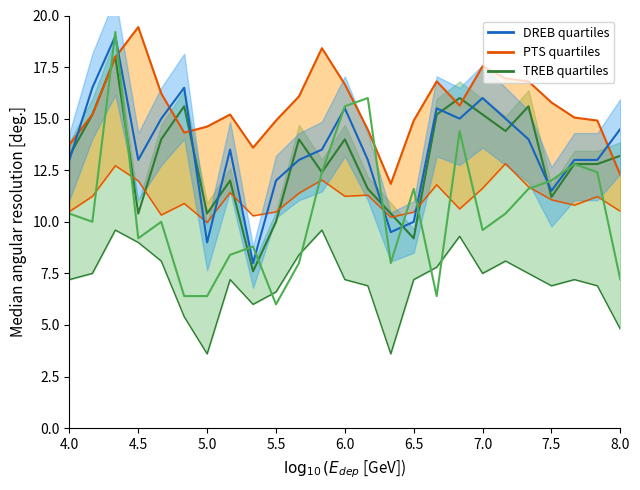

At how many categories does at least one series exceed 16?

12